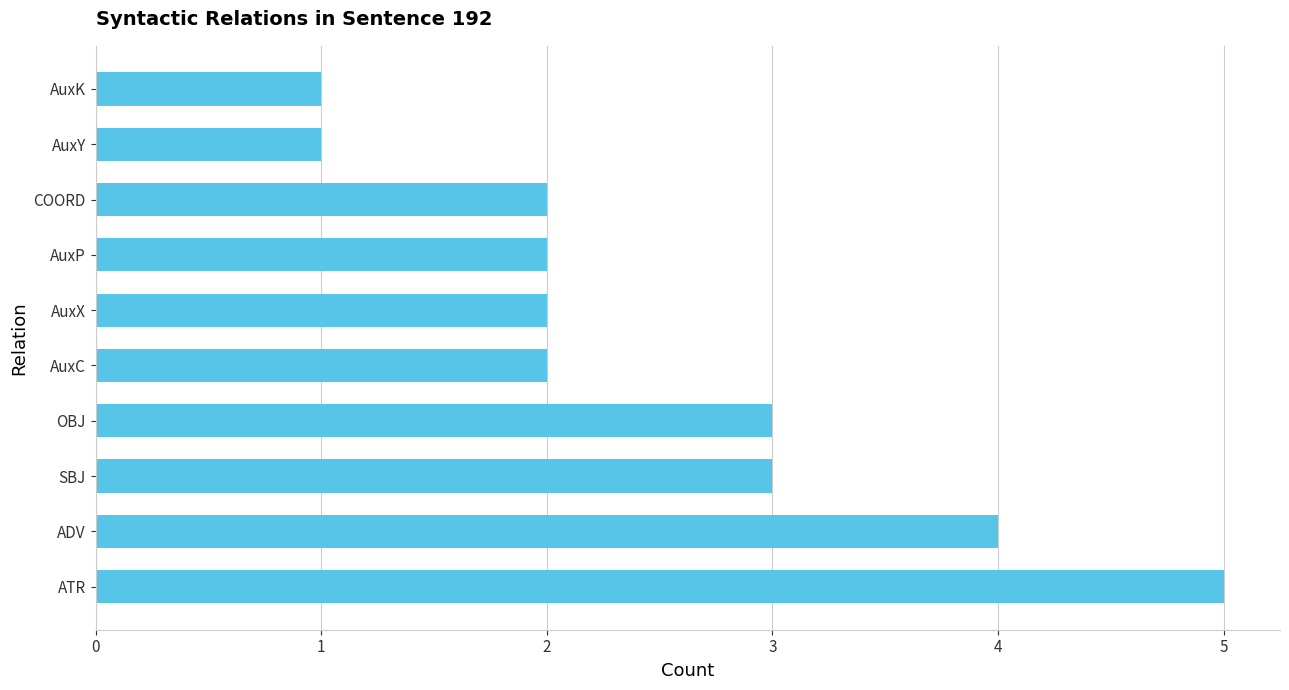

Reading bottom to top, extract all data points from this chart.

5	4	3	3	2	2	2	2	1	1